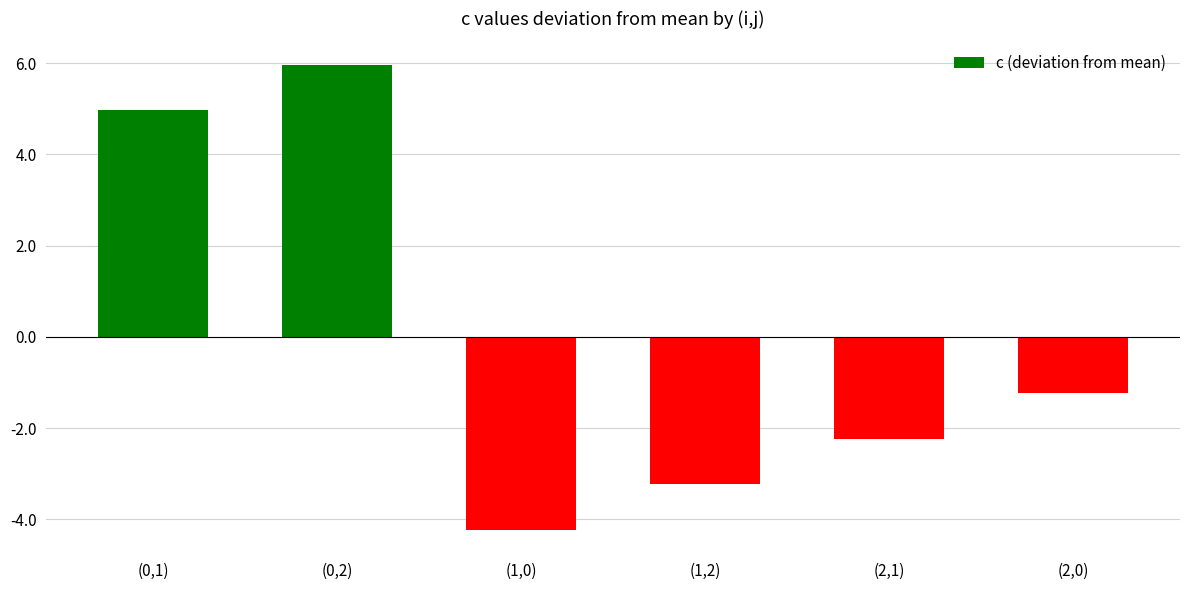

What is the maximum value shown in the chart?

6.0